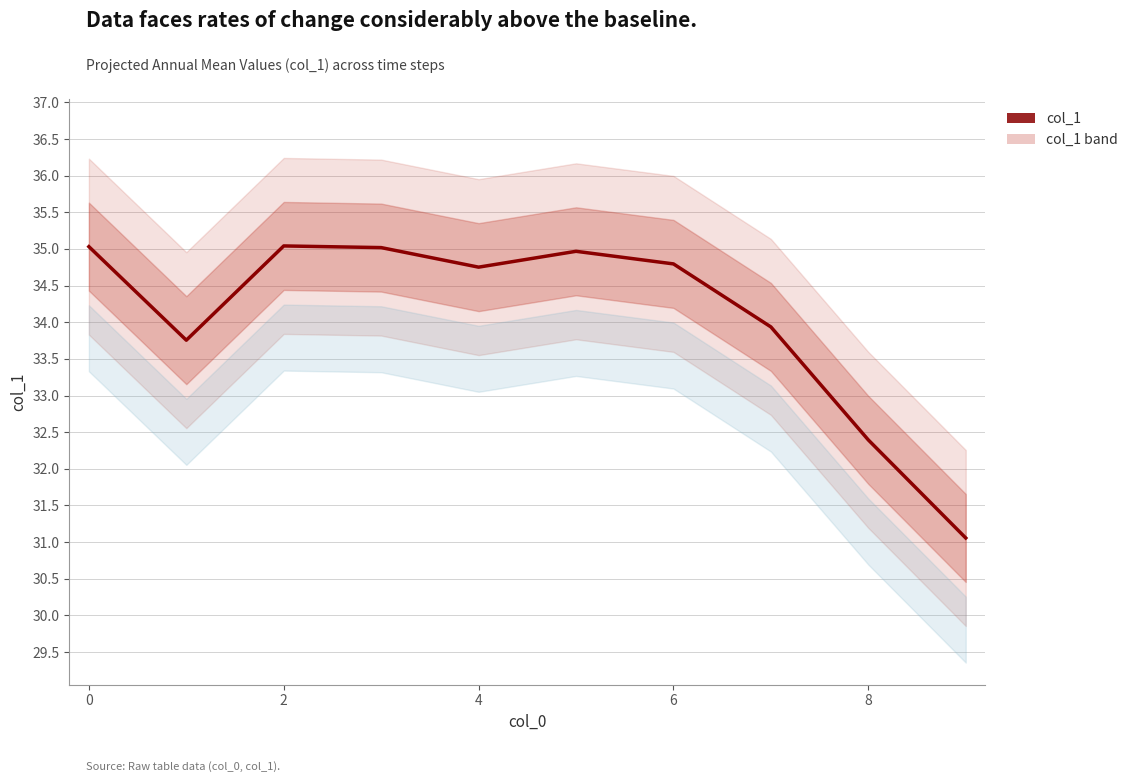

Does the chart have visible grid lines?

Yes